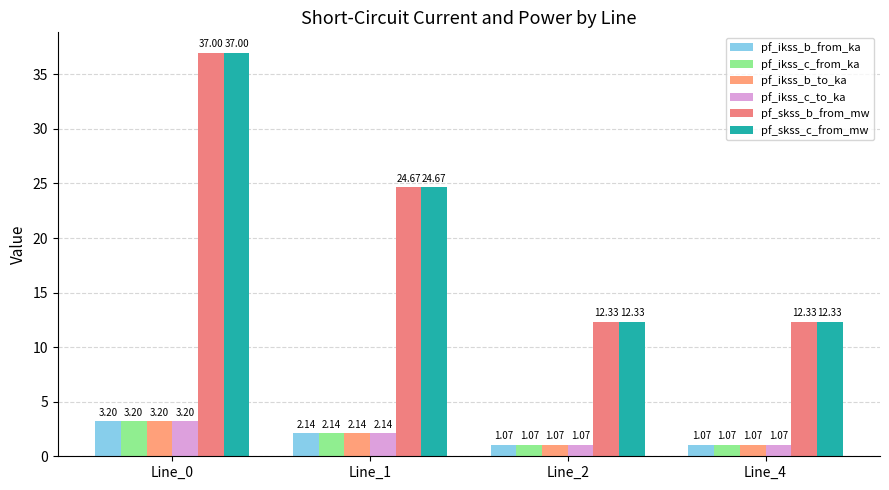

What are all the series names shown in the legend?

pf_ikss_b_from_ka, pf_ikss_c_from_ka, pf_ikss_b_to_ka, pf_ikss_c_to_ka, pf_skss_b_from_mw, pf_skss_c_from_mw